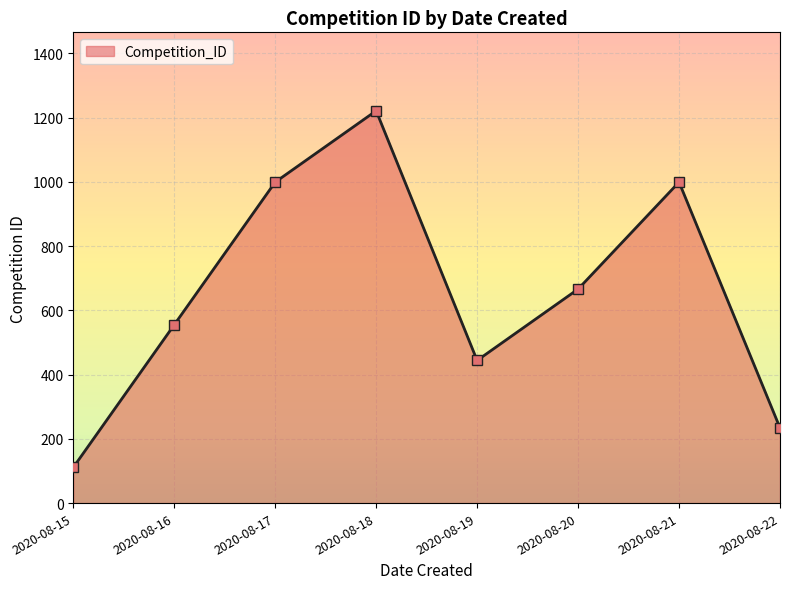

What is the sum of all values?

5229